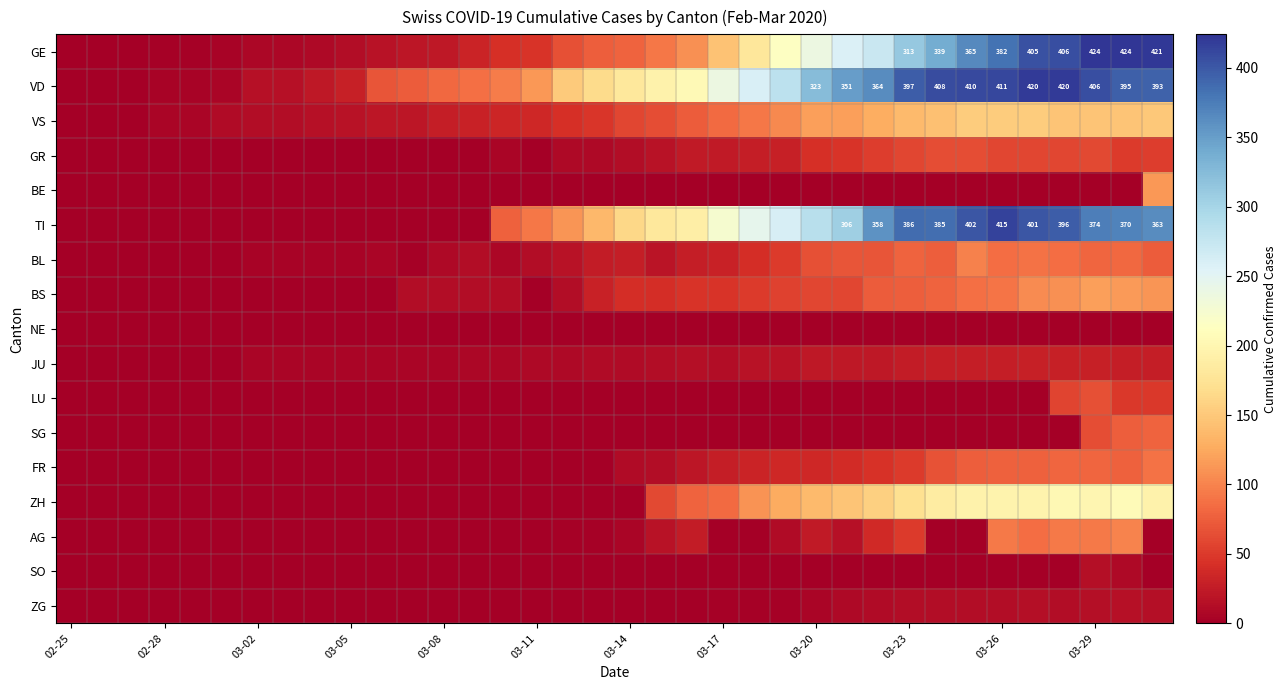

Rank the series at 03-26 from highest to lowest value.

TI, VD, GE, ZH, VS, AG, BS, BL, FR, GR, JU, ZG, BE, NE, LU, SG, SO